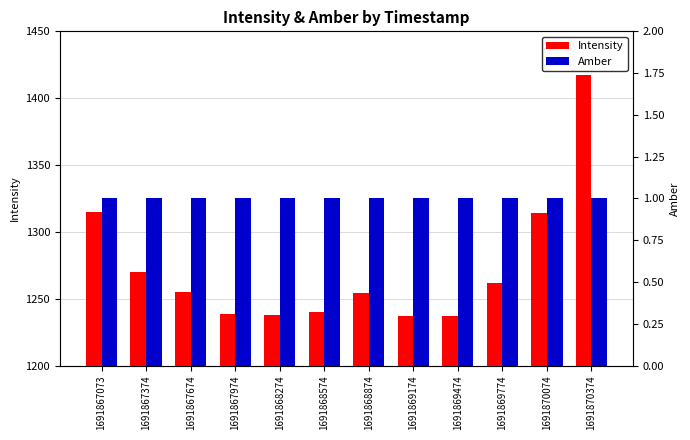

What is the difference between the maximum and second lowest values in the Intensity series?

180.4